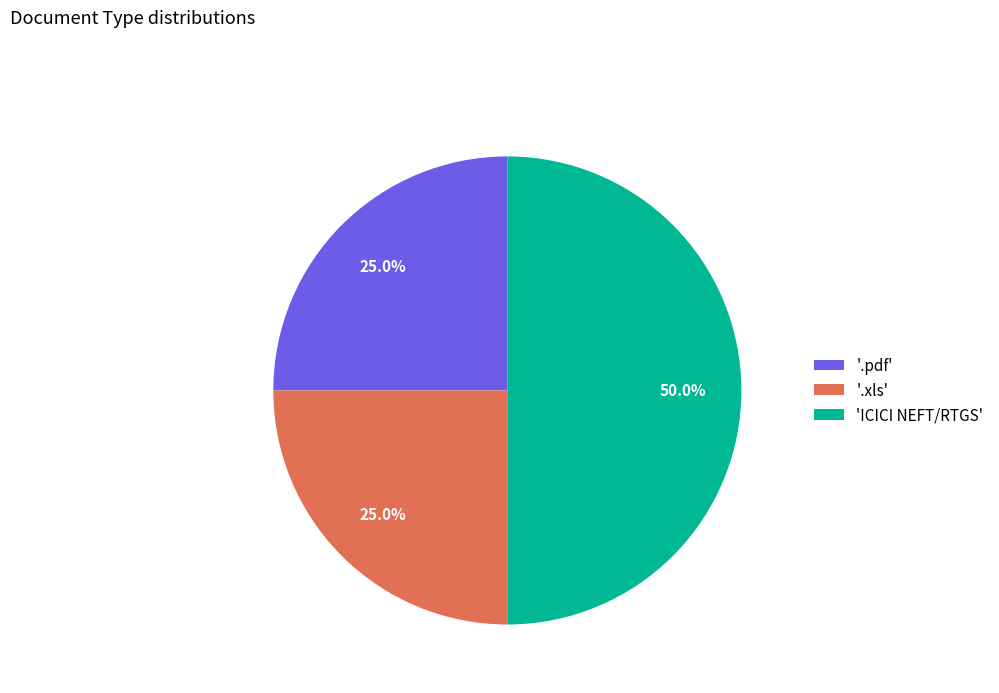

How many segments does this pie chart have?

3